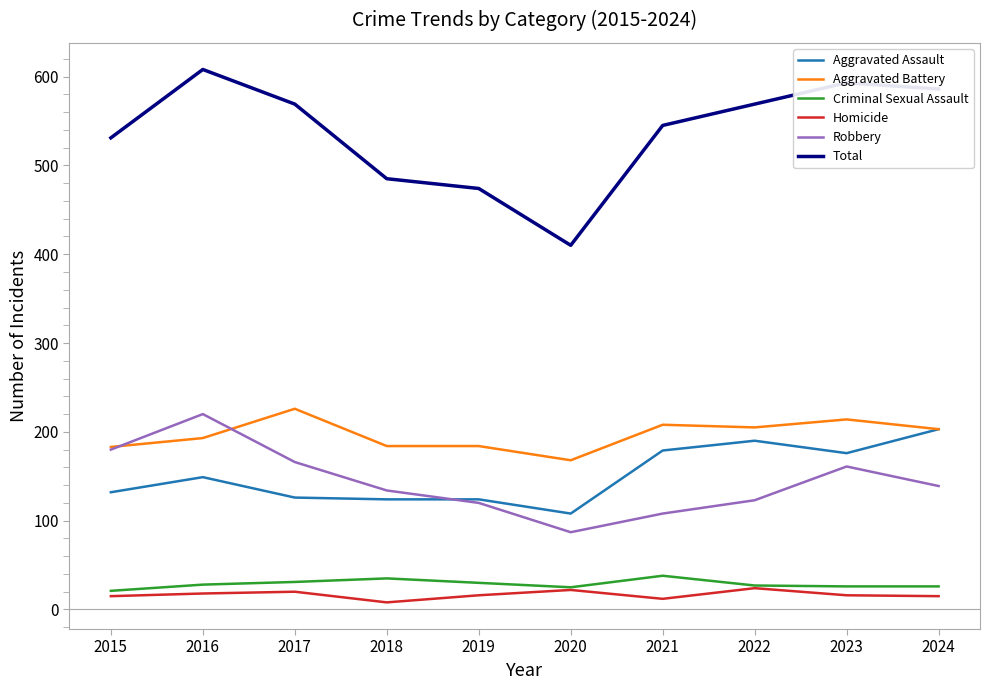

In Robbery, how many points are lower than both neighbors (excluding endpoints)?

1